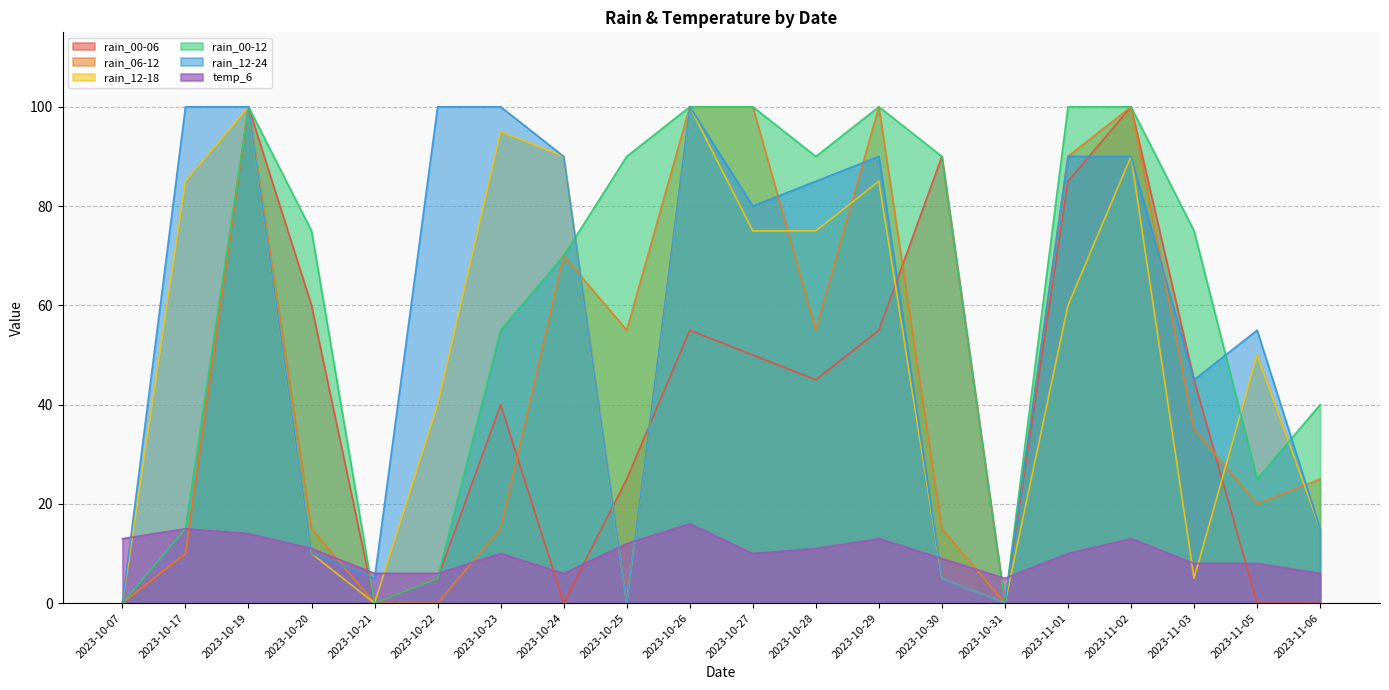

Reading left to right, list all the values displayed in this chart.

rain_00-06: 0	10	100	60	0	5	40	0	25	55	50	45	55	90	0	85	100	45	0	0
rain_06-12: 0	10	100	15	0	0	15	70	55	100	100	55	100	15	0	90	100	35	20	25
rain_12-18: 0	85	100	10	0	40	95	90	0	100	75	75	85	5	0	60	90	5	50	15
rain_00-12: 0	15	100	75	0	5	55	70	90	100	100	90	100	90	0	100	100	75	25	40
rain_12-24: 0	100	100	10	5	100	100	90	0	100	80	85	90	5	0	90	90	45	55	15
temp_6: 13	15	14	11	6	6	10	6	12	16	10	11	13	9	5	10	13	8	8	6